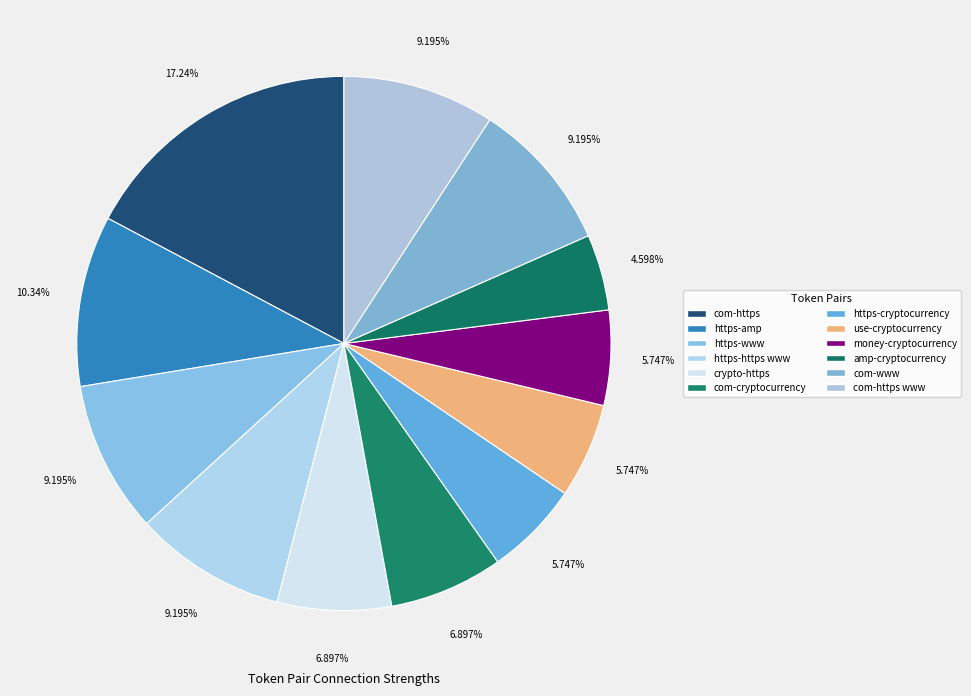

How many segments does this pie chart have?

12